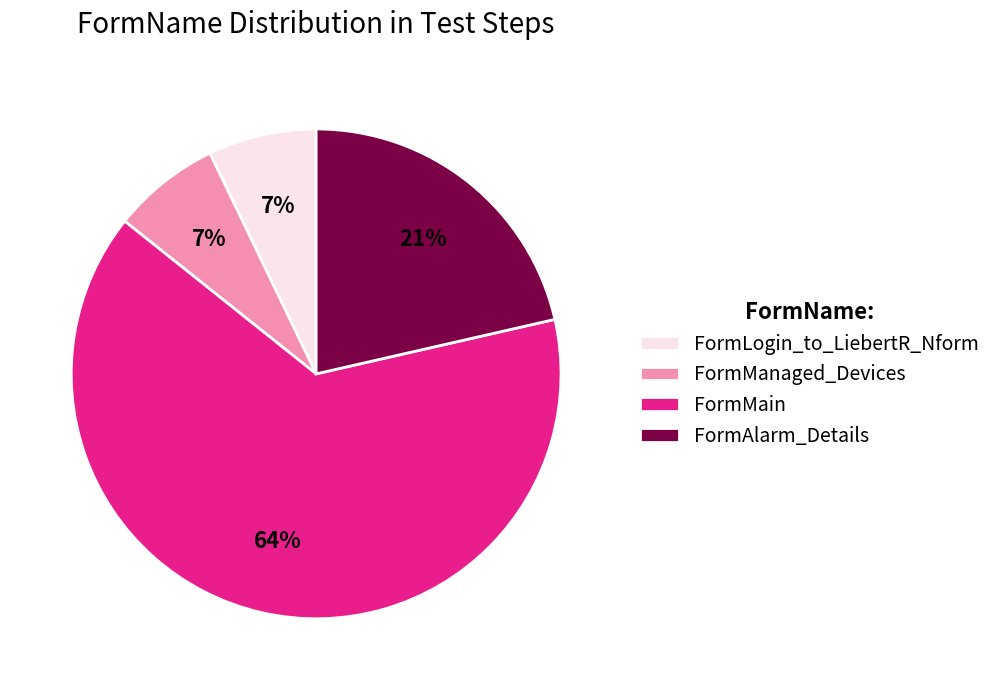

Which category has the biggest portion of the pie?

FormMain